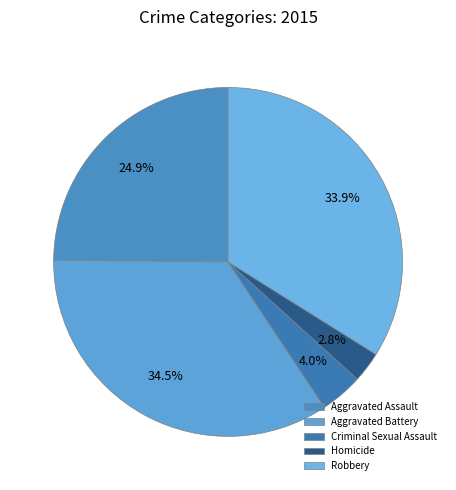

Rank the categories by value from lowest to highest.

Homicide, Criminal Sexual Assault, Aggravated Assault, Robbery, Aggravated Battery